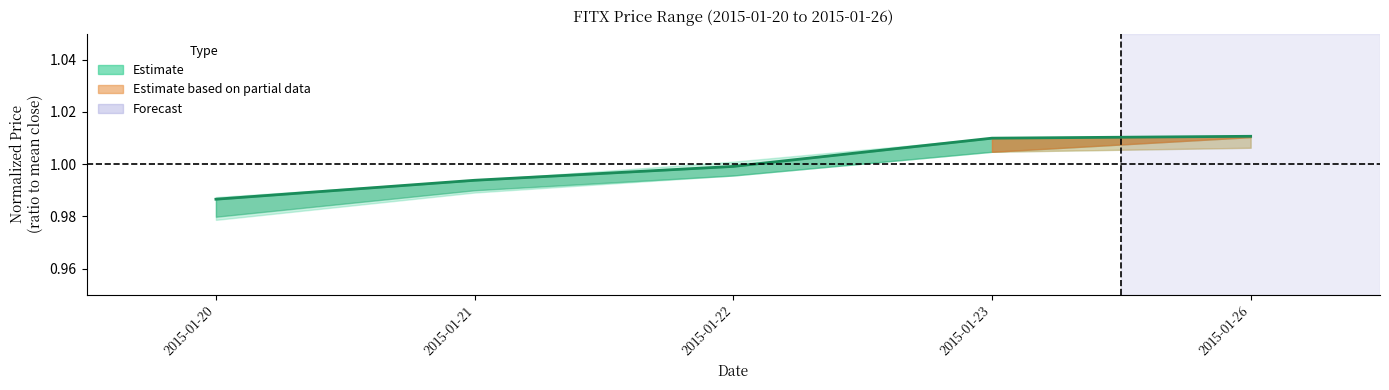

What is the value of the 1st point from the left?

1.0